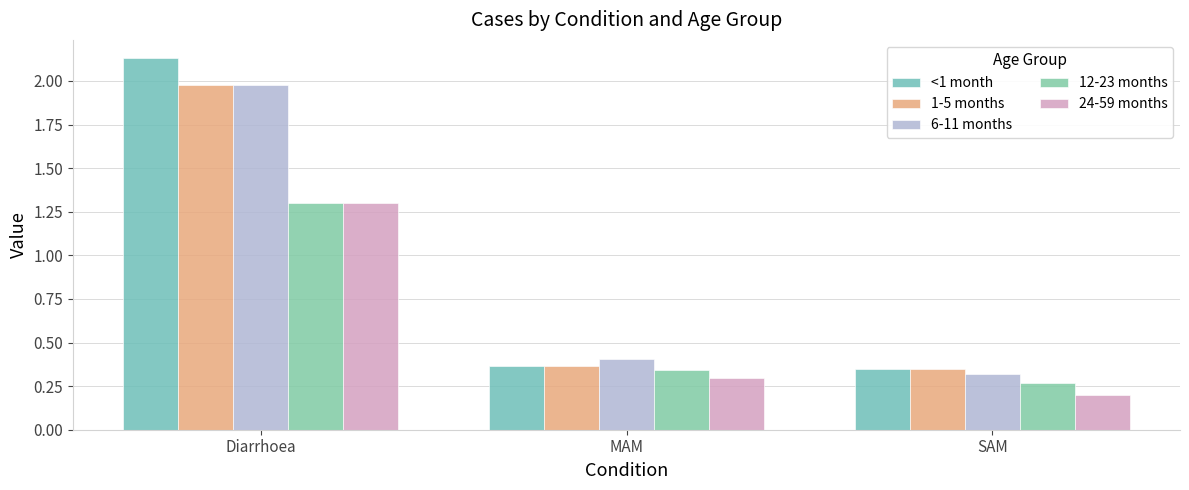

What is the total value across all series at SAM?

1.5